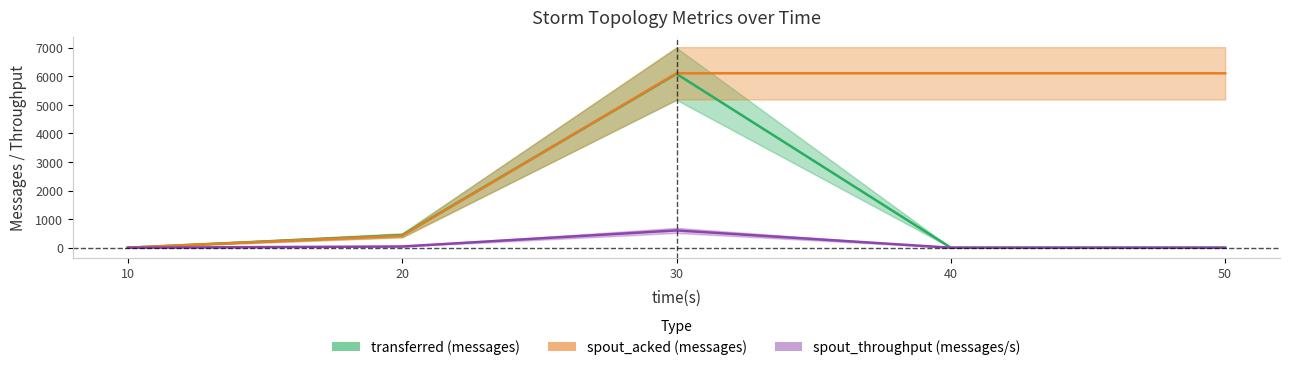

Which series changed the most between 20 and 40?

spout_acked (messages)